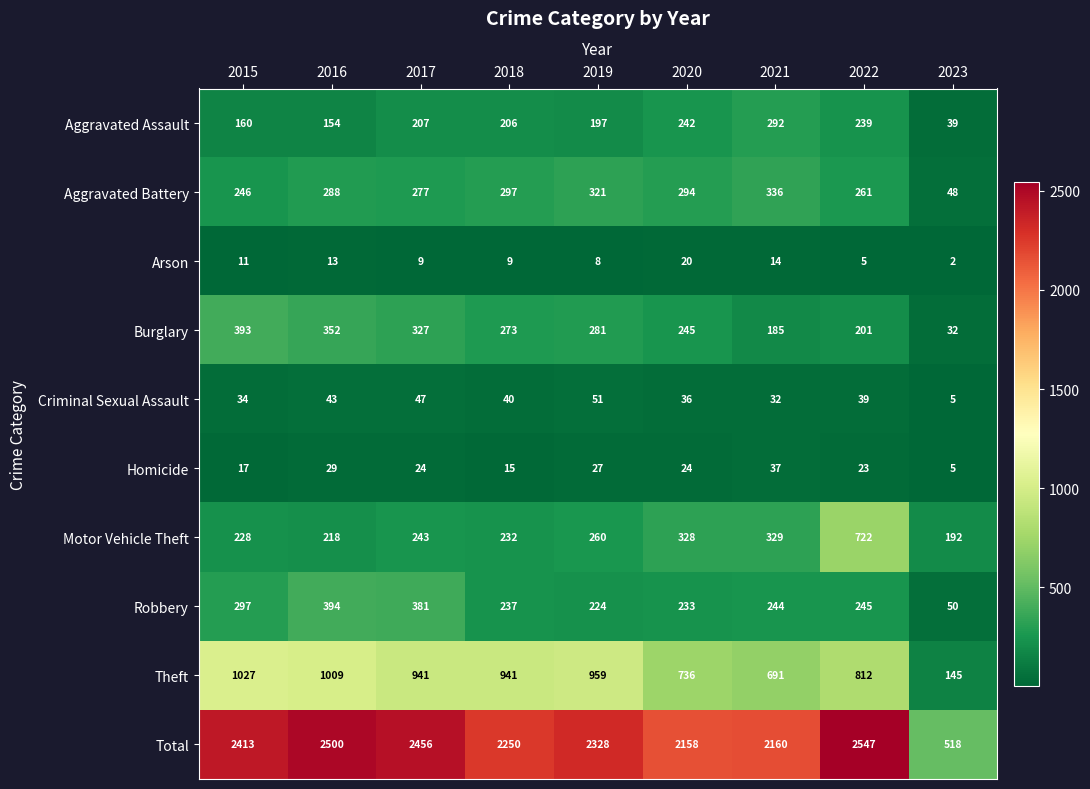

Which series has the widest spread of values?

Total